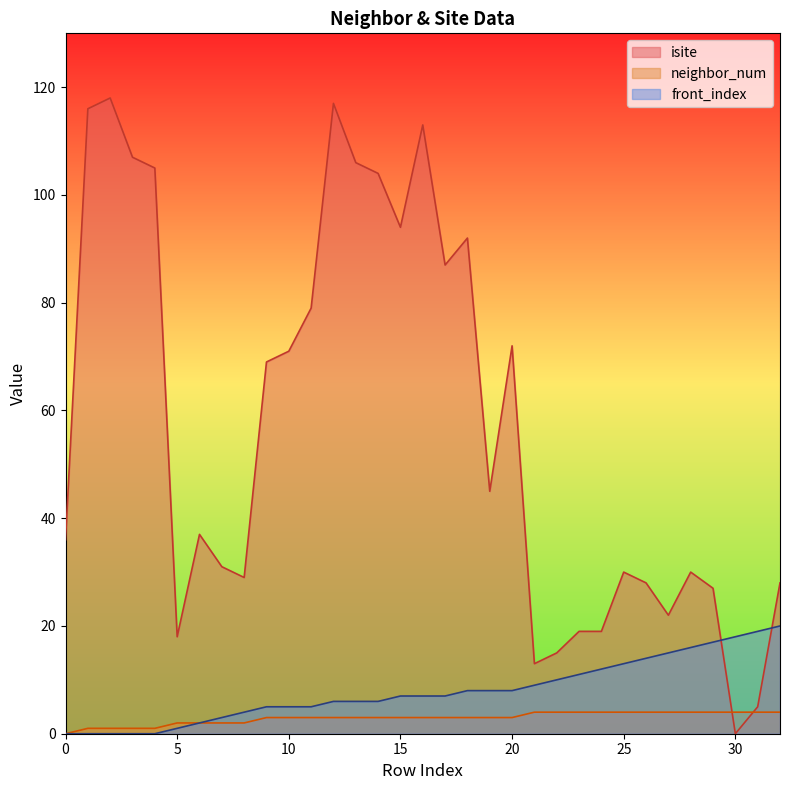

Is the value of neighbor_num at 23 greater than the value of front_index at 29?

No